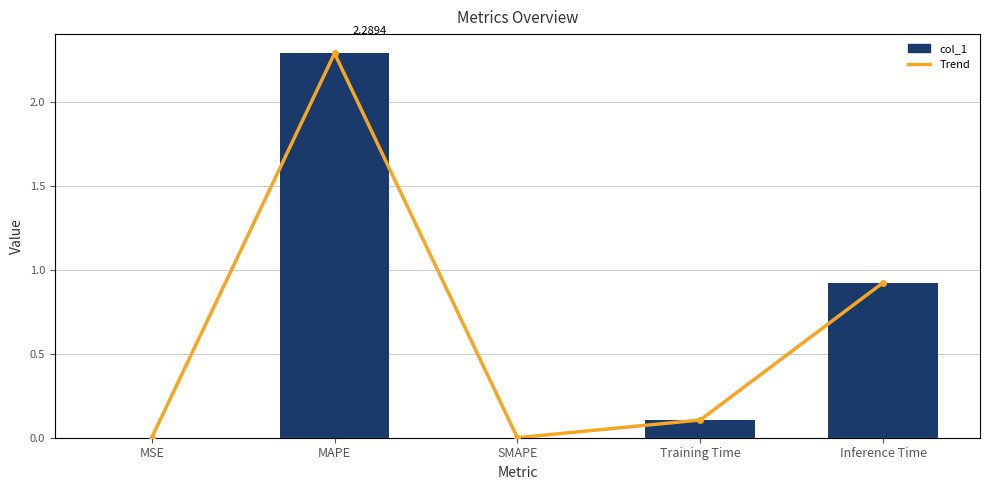

What value does the Trend series have at Inference Time?

0.9